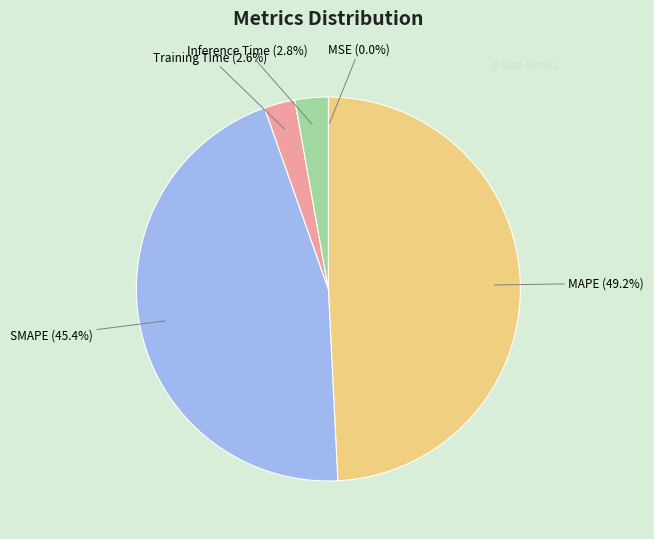

What percentage is NOT represented by SMAPE?

54.6%